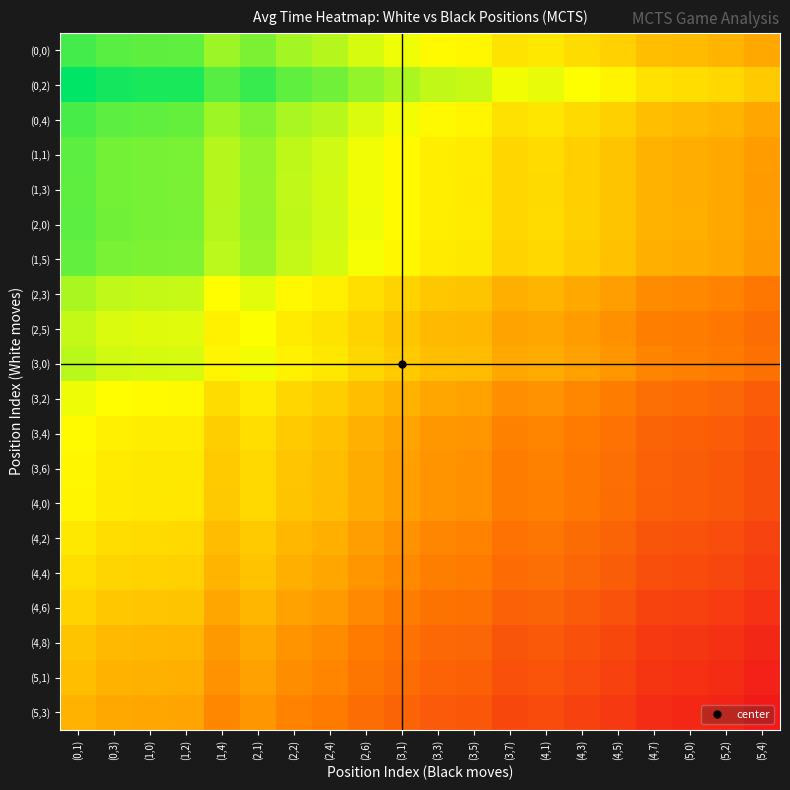

At how many categories does at least one series exceed 1?

20